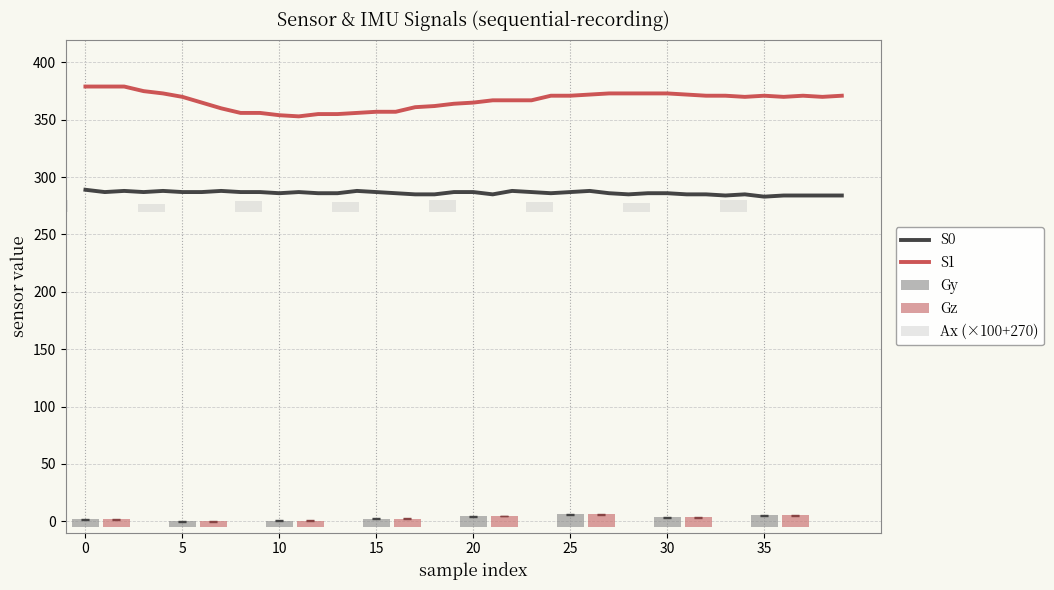

Which series has the widest spread of values?

S1